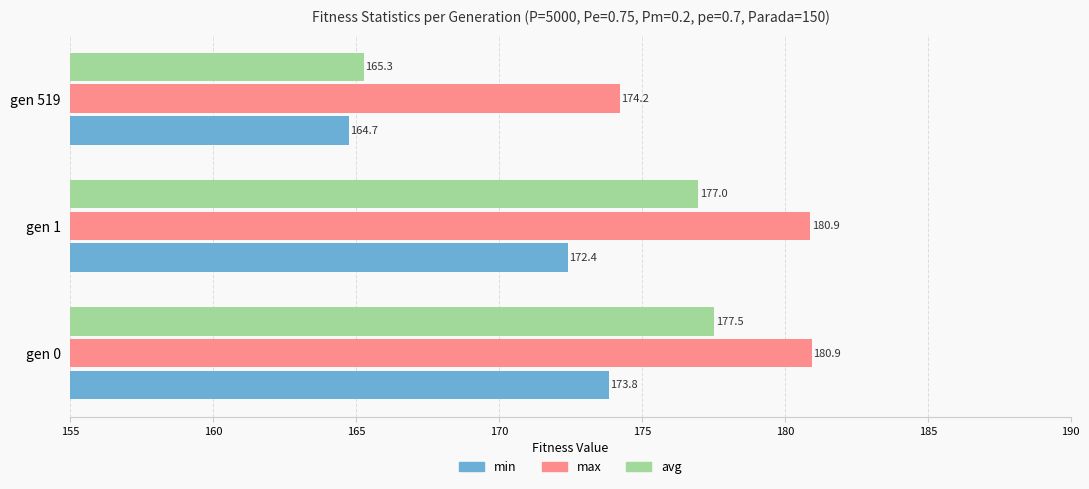

What is the sum of all avg values?

519.8